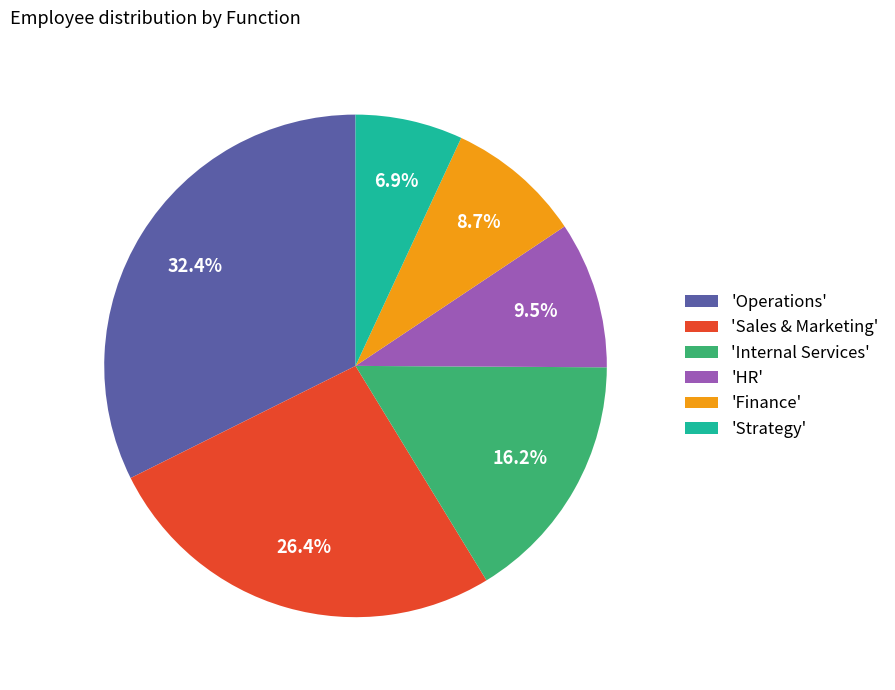

Which has a higher value, 'Strategy' or 'Sales & Marketing'?

'Sales & Marketing'